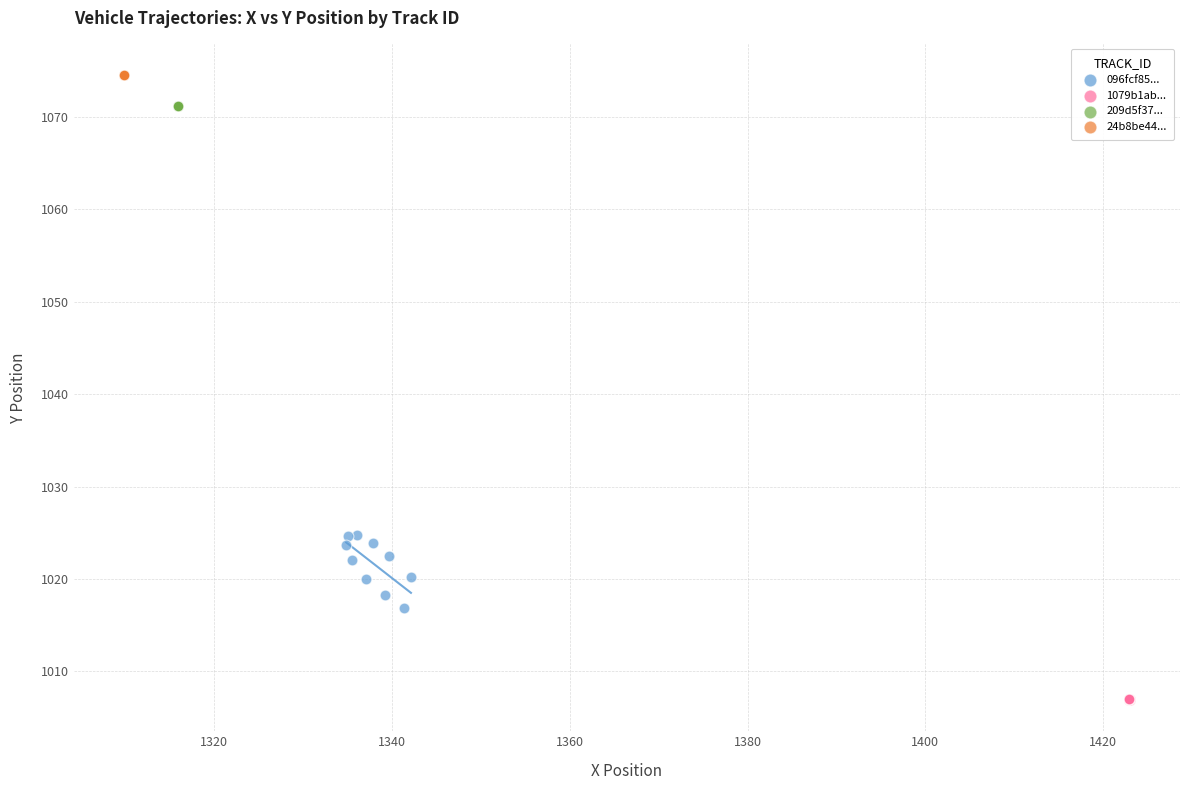

What are all the series names shown in the legend?

096fcf85..., 1079b1ab..., 209d5f37..., 24b8be44...